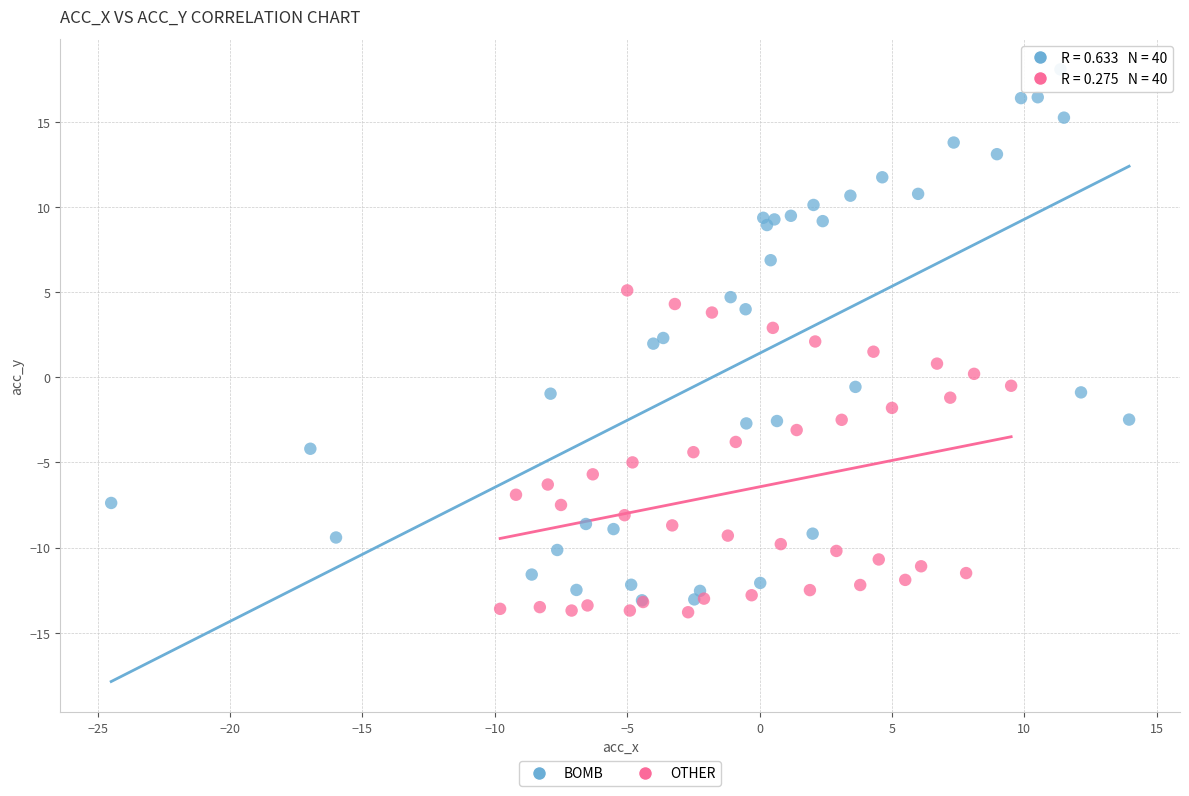

Which series reaches the maximum Y coordinate?

BOMB